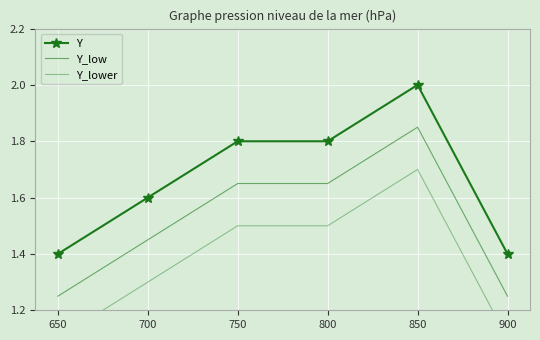

Where is the first local maximum for Y_lower?

850